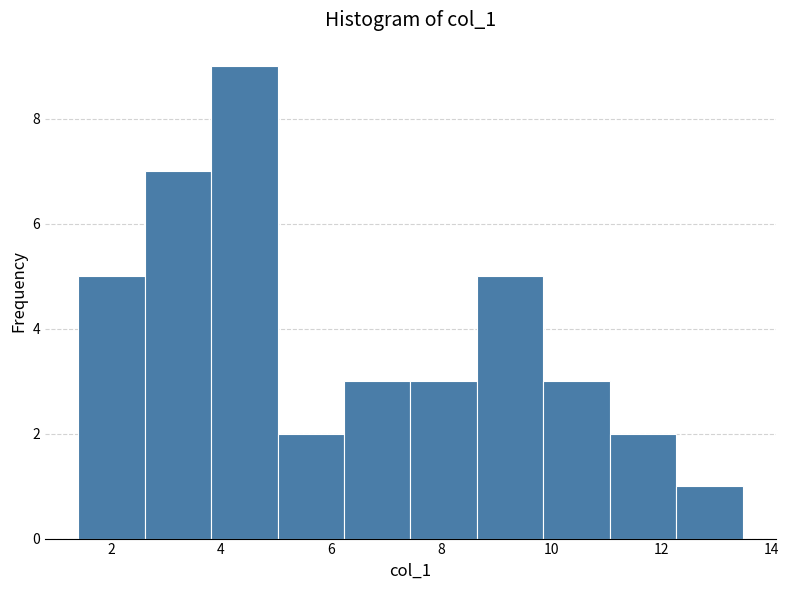

What is the height of the bar covering 11.0 to 12.2 on the x-axis? Neither the bar edges nor the heights are printed on the chart, so give them approximately, as read against the axes.

2